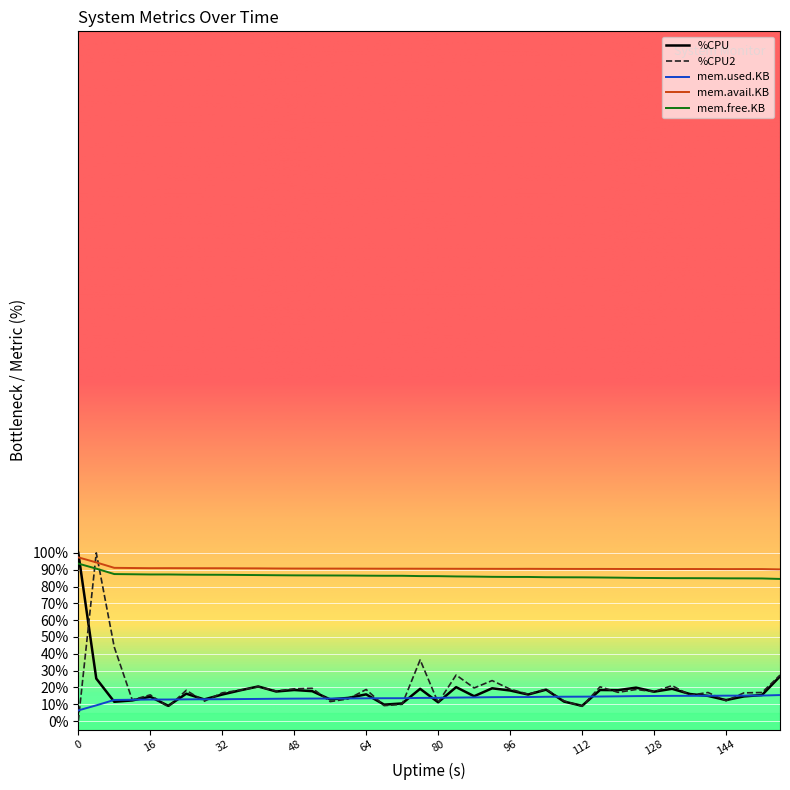

In %CPU, how many points are higher than both neighbors (excluding endpoints)?

12